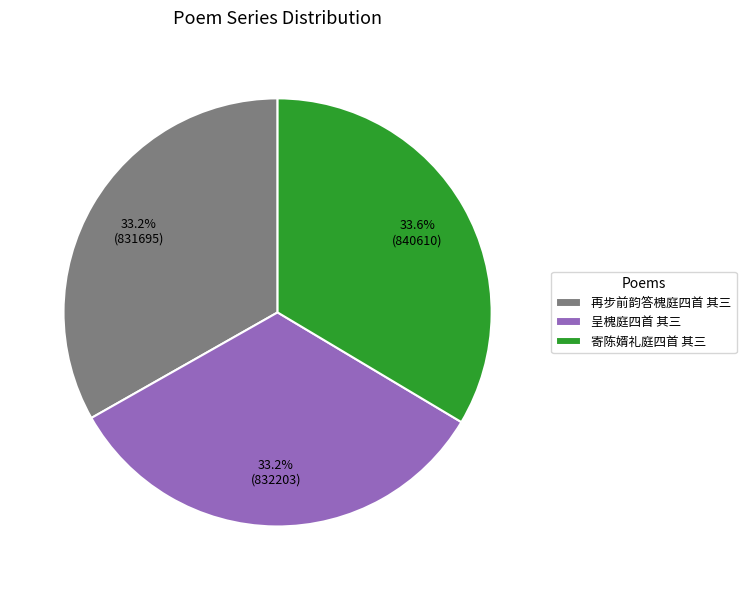

Is the sum of 再步前韵答槐庭四首 其三 and 呈槐庭四首 其三 greater than half?

Yes